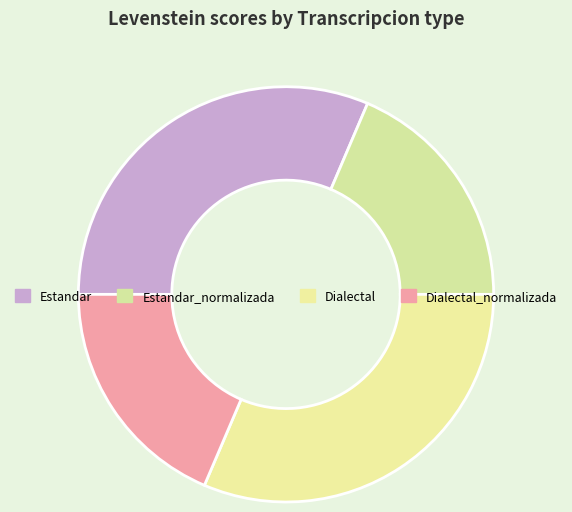

The Estandar_normalizada slice represents 19% of the pie. True or false?

True